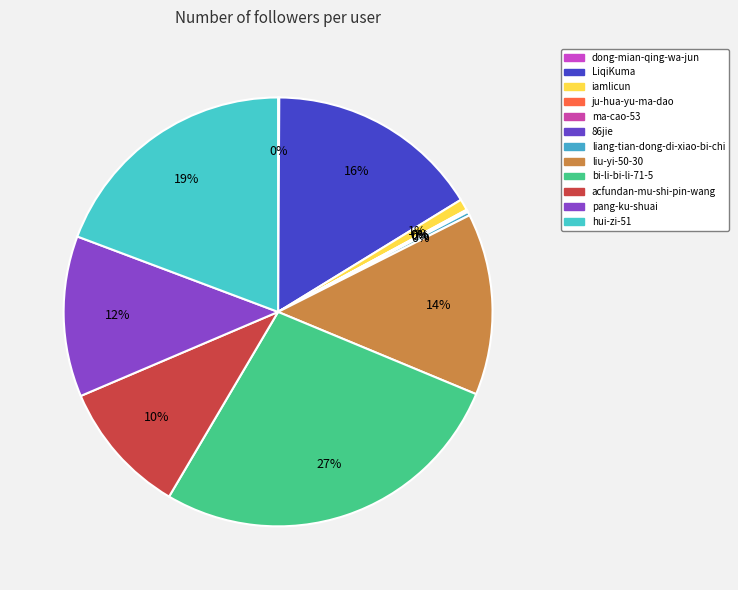

To the nearest percent, what percentage of the pie is pang-ku-shuai?

12%